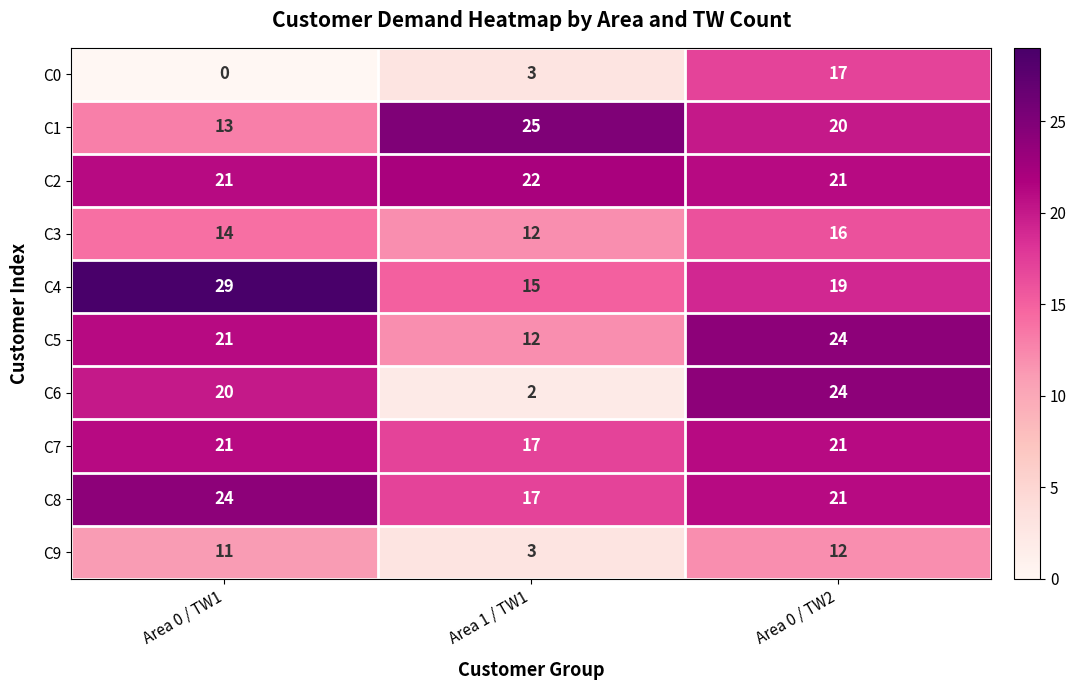

How many distinct data groups are displayed?

10